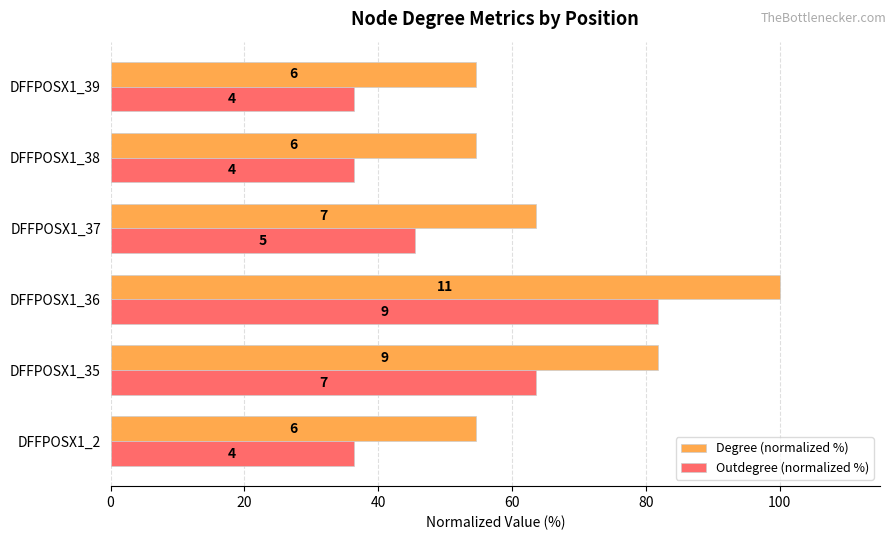

What are all the series names shown in the legend?

Degree (normalized %), Outdegree (normalized %)